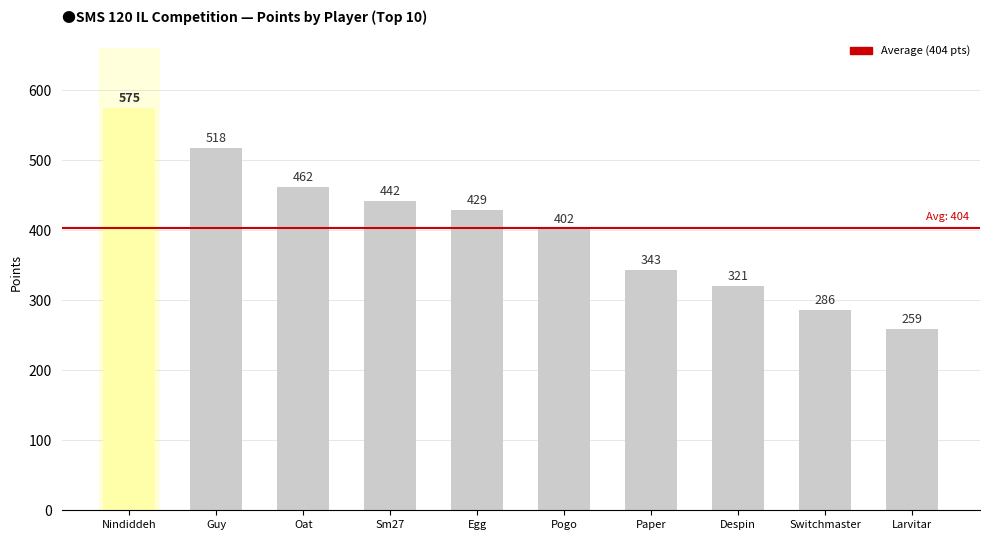

The value at Guy is 518. True or false?

True